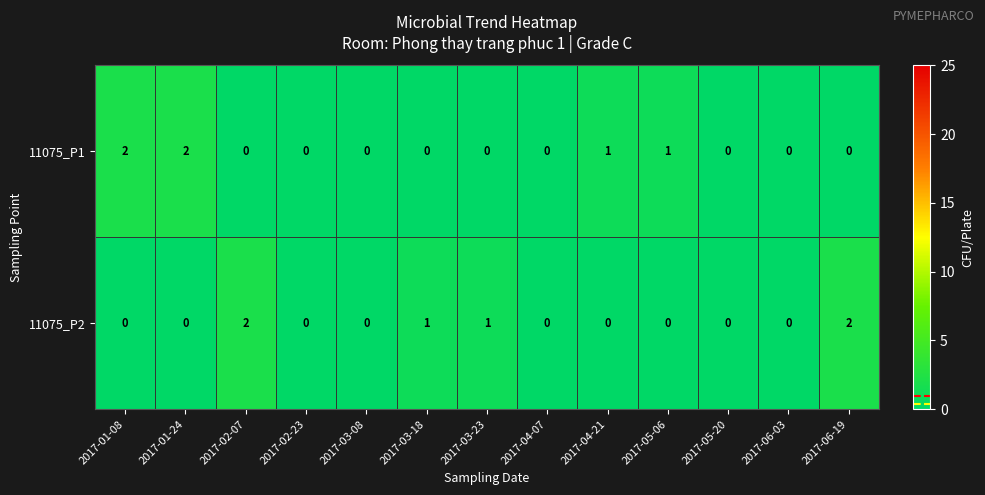

Is the value of 11075_P2 at 2017-06-03 greater than the value of 11075_P1 at 2017-04-21?

No